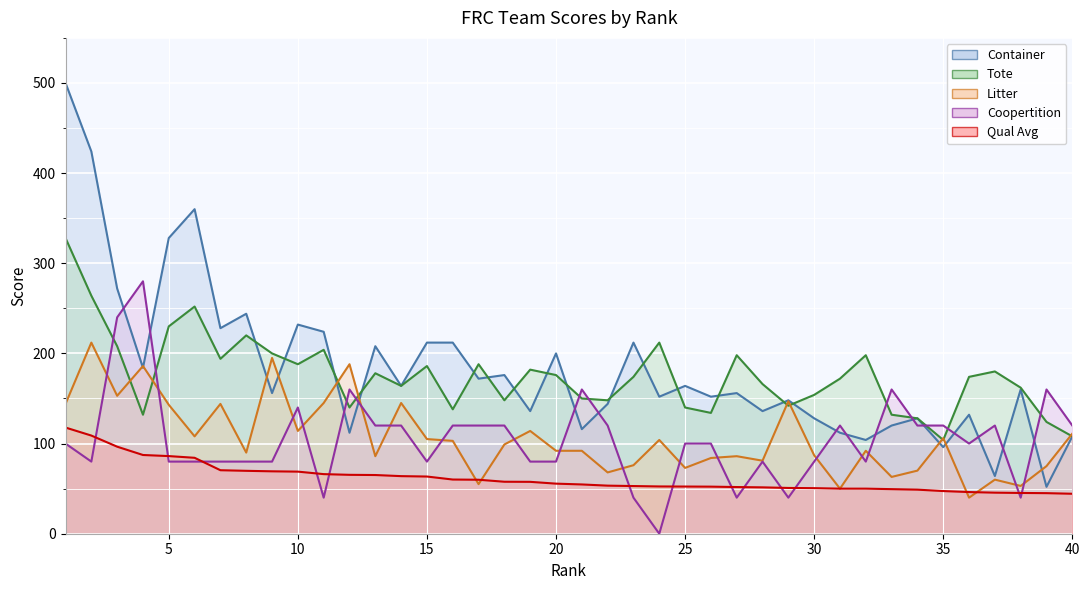

Is it true that Tote equals 174.0 at 23?

True